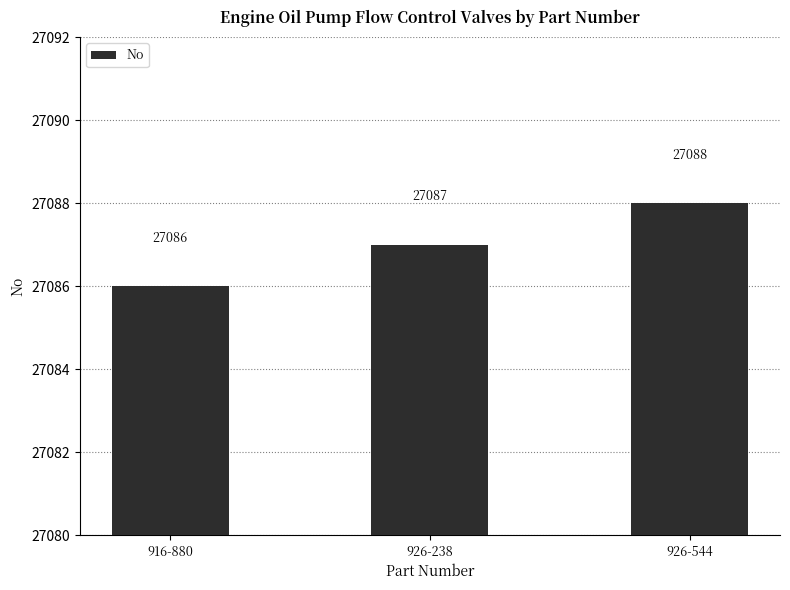

Between 926-238 and 916-880, which is larger?

926-238